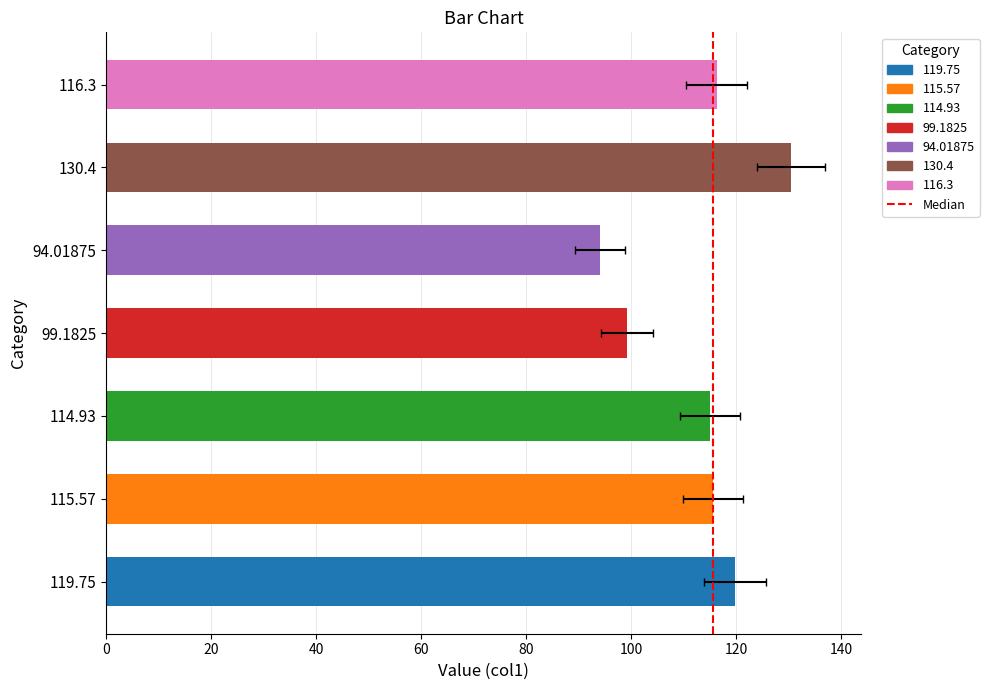

True or false: the data shows 2 at 20.

False